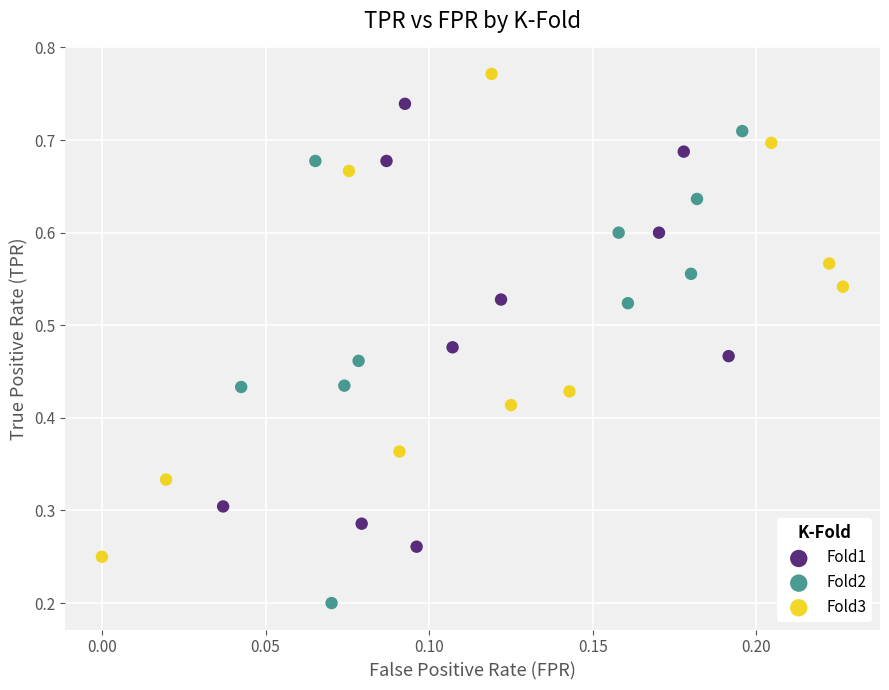

Which series contains the lowest Y value?

Fold2